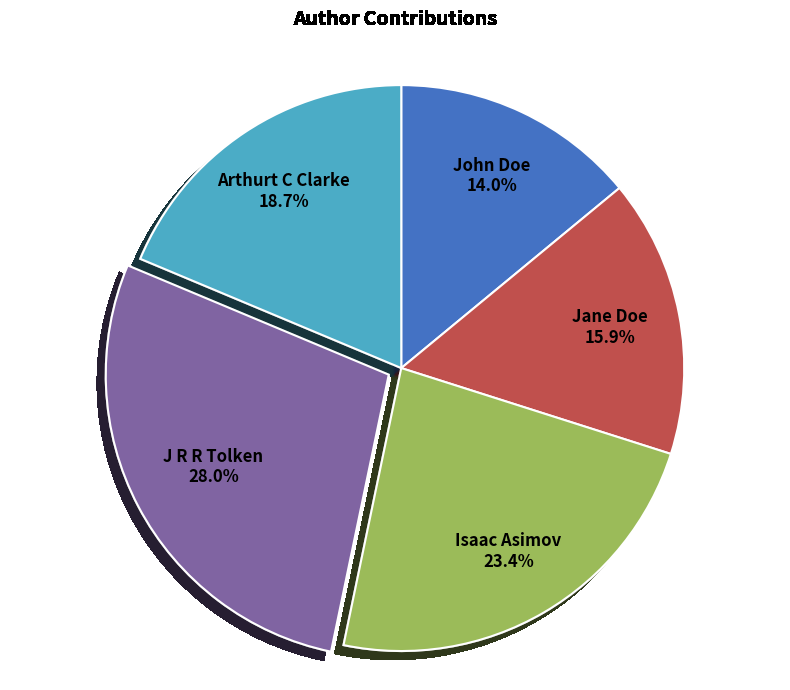

To the nearest percent, what is the difference between the largest and smallest slice percentages?

14%